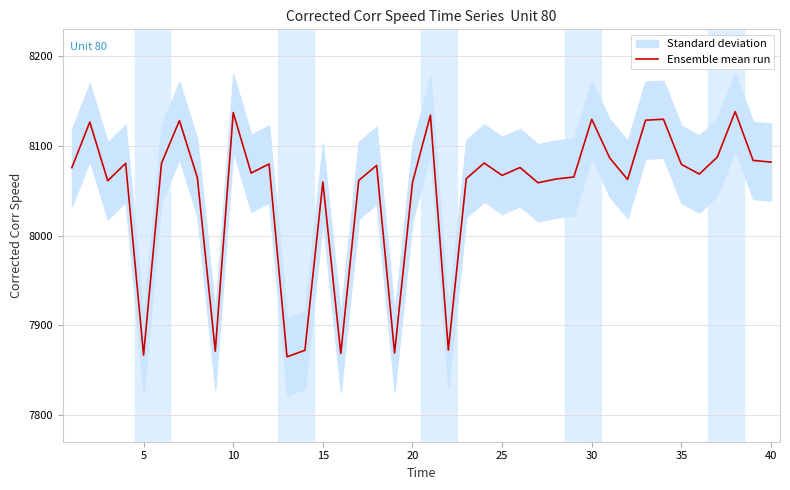

Count the number of values greater than 8075.

20